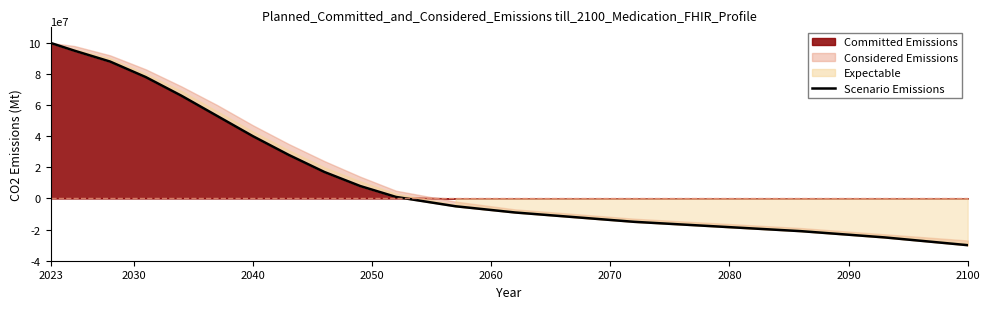

What is the value of the 5th point from the left?

6.6